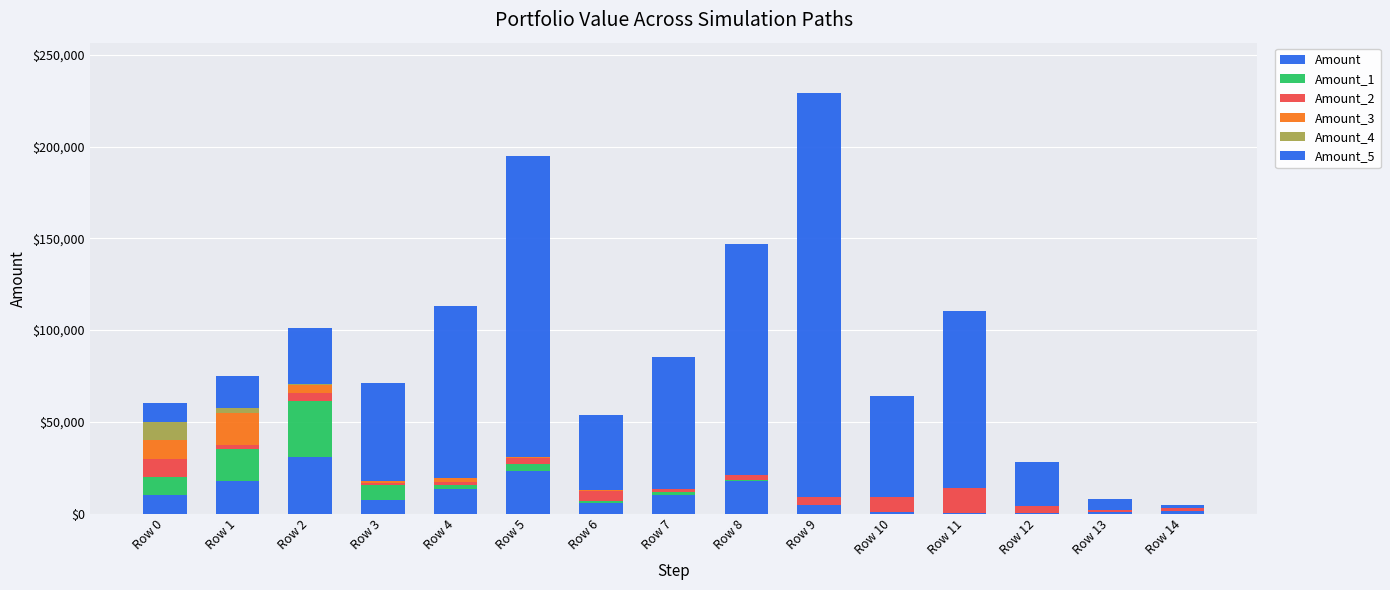

Does the chart contain stacked bars?

Yes